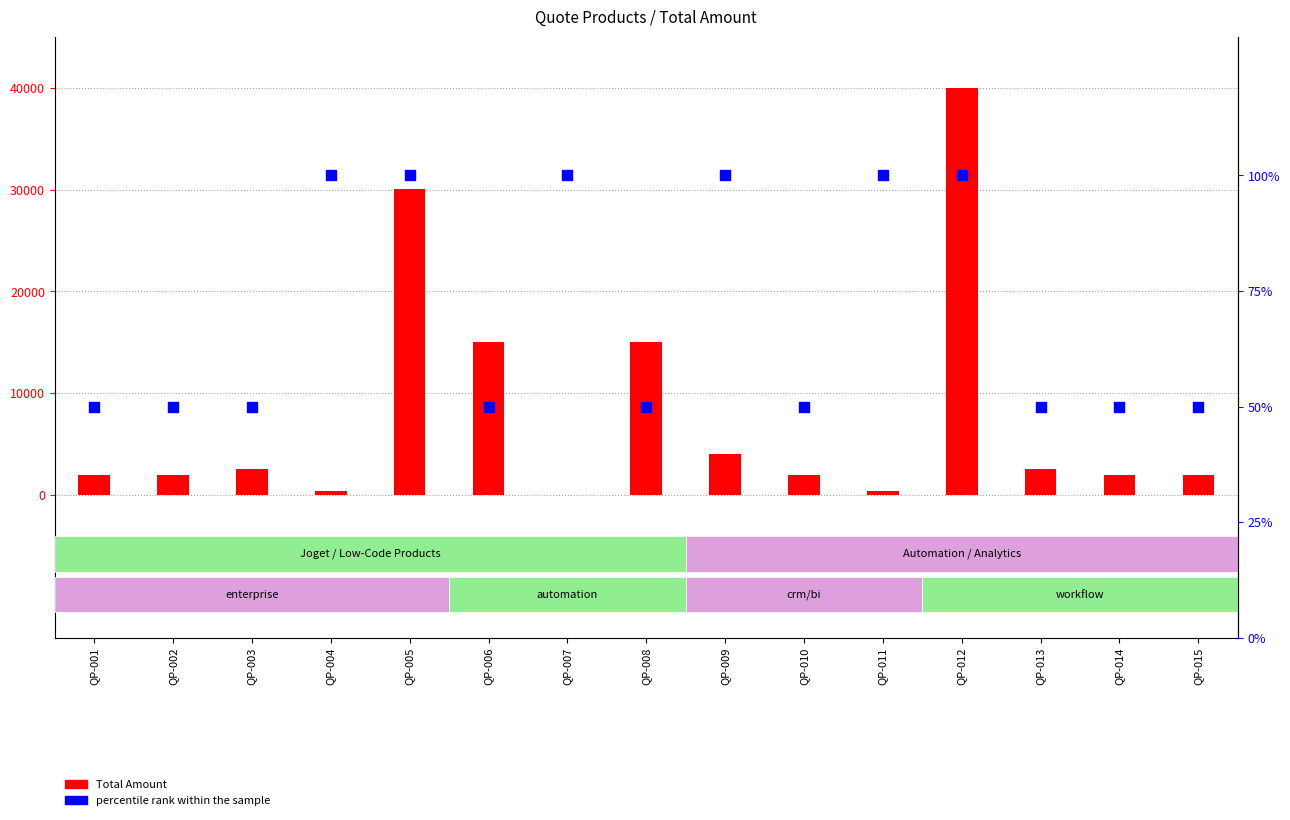

What is the total value across all series at QP-012?

40110